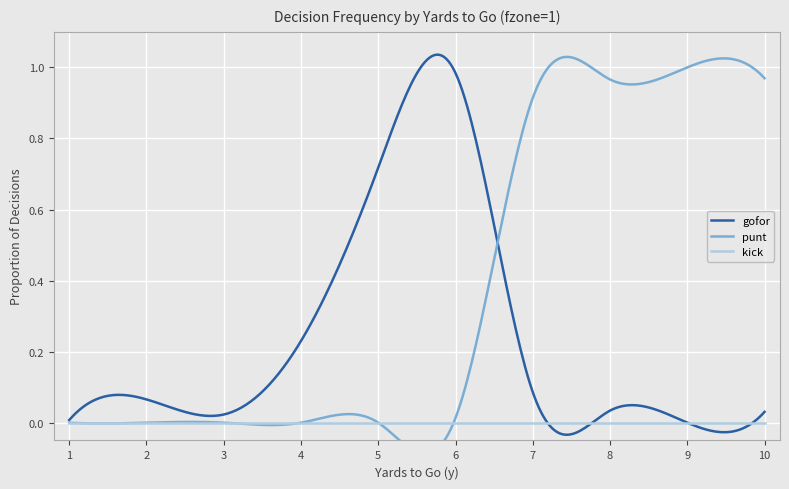

True or false: gofor and kick intersect in this chart.

True